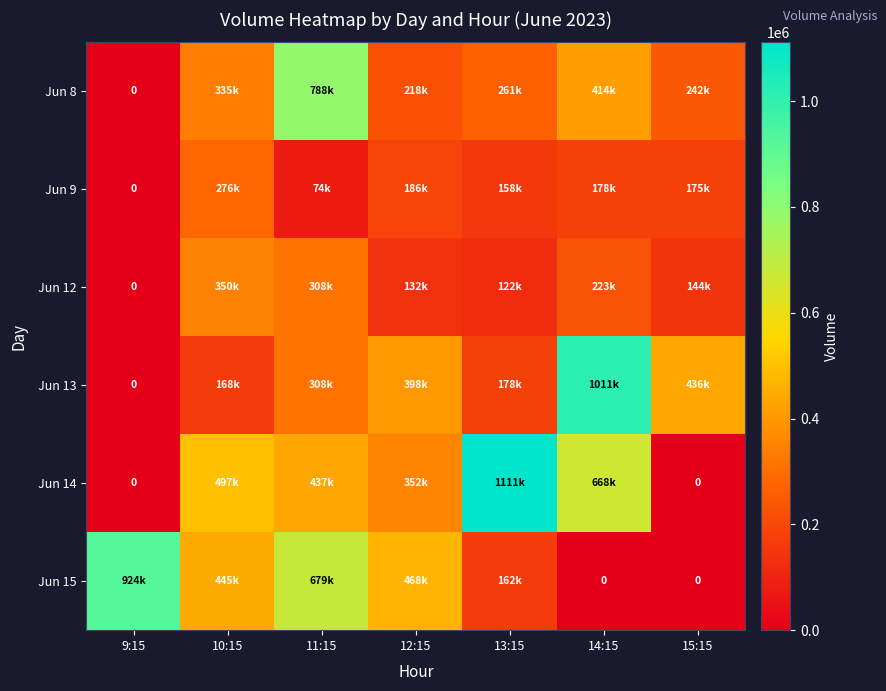

Which series has the largest total across all categories?

Jun 14